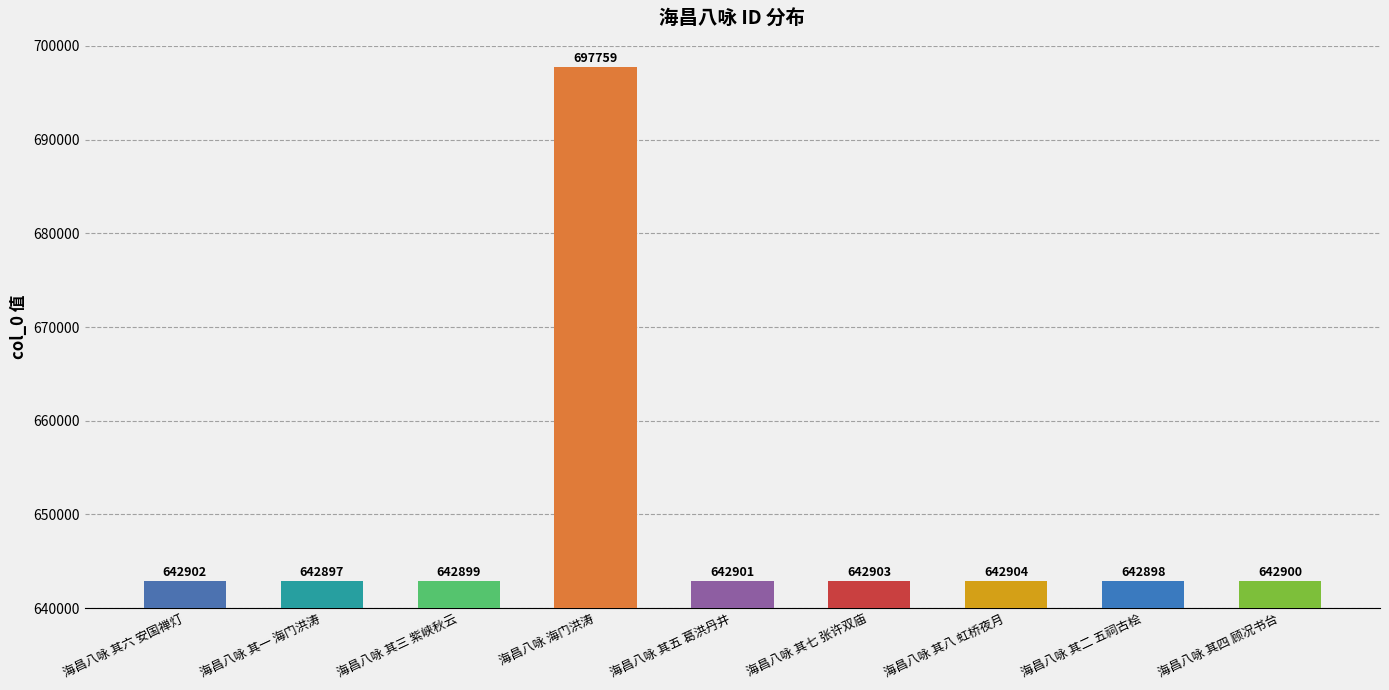

At which label does the data first exceed 642901?

海昌八咏 其六 安国禅灯